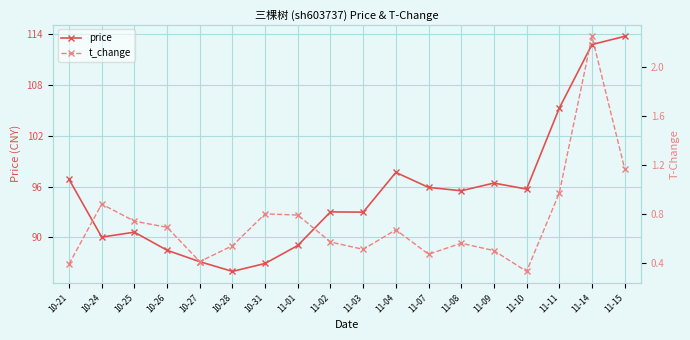

Which category has the highest value in the price series?

11-15